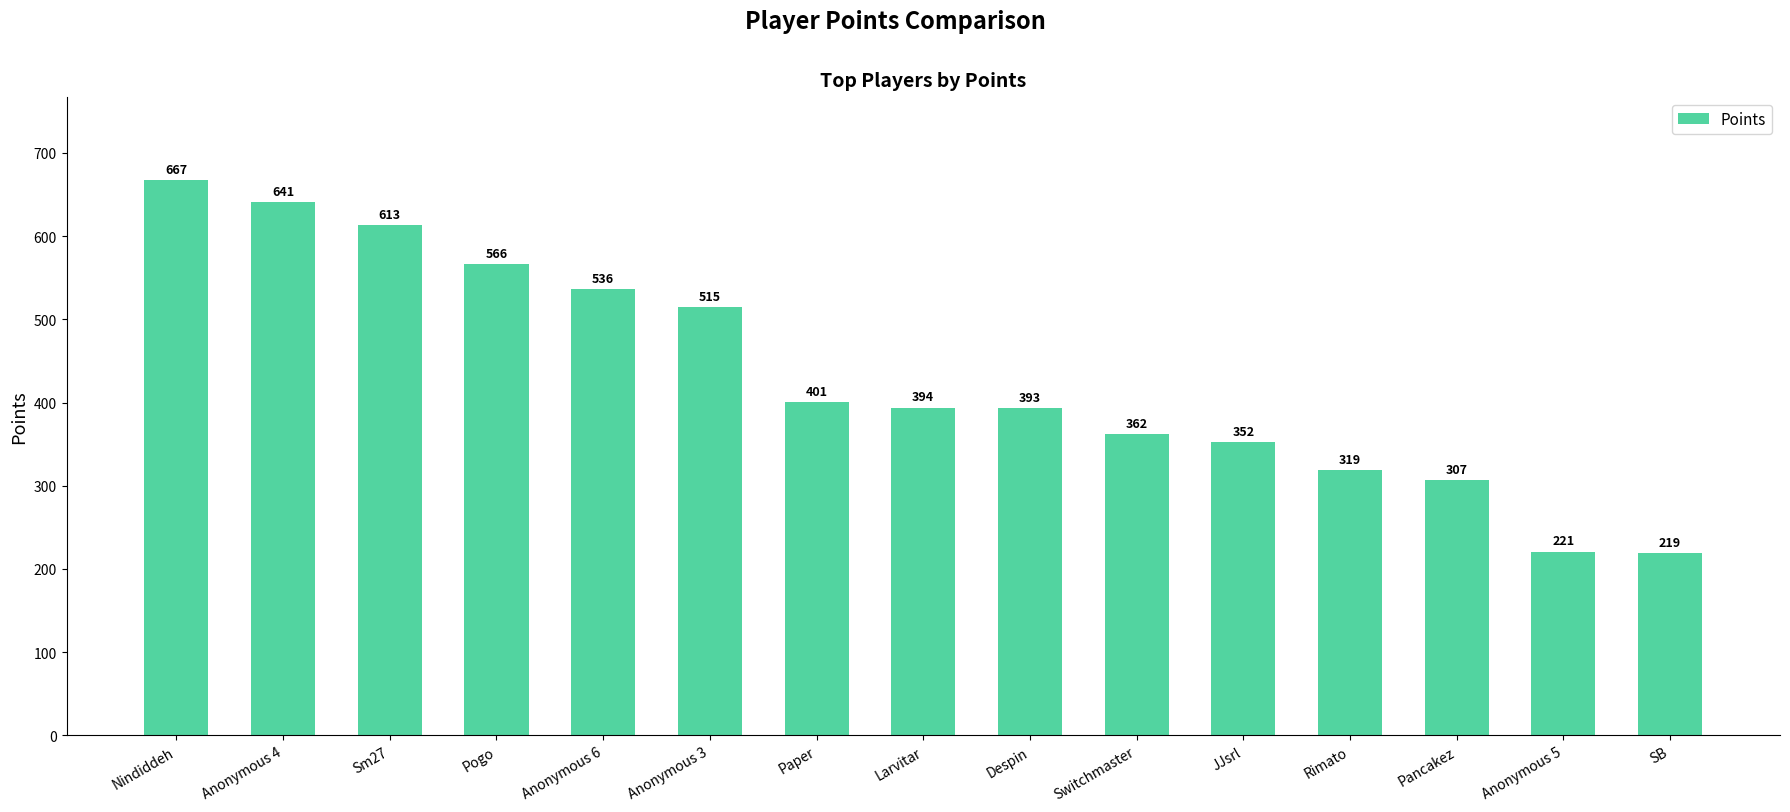

Rank the categories by value from lowest to highest.

SB, Anonymous 5, Pancakez, Rimato, JJsrl, Switchmaster, Despin, Larvitar, Paper, Anonymous 3, Anonymous 6, Pogo, Sm27, Anonymous 4, Nindiddeh